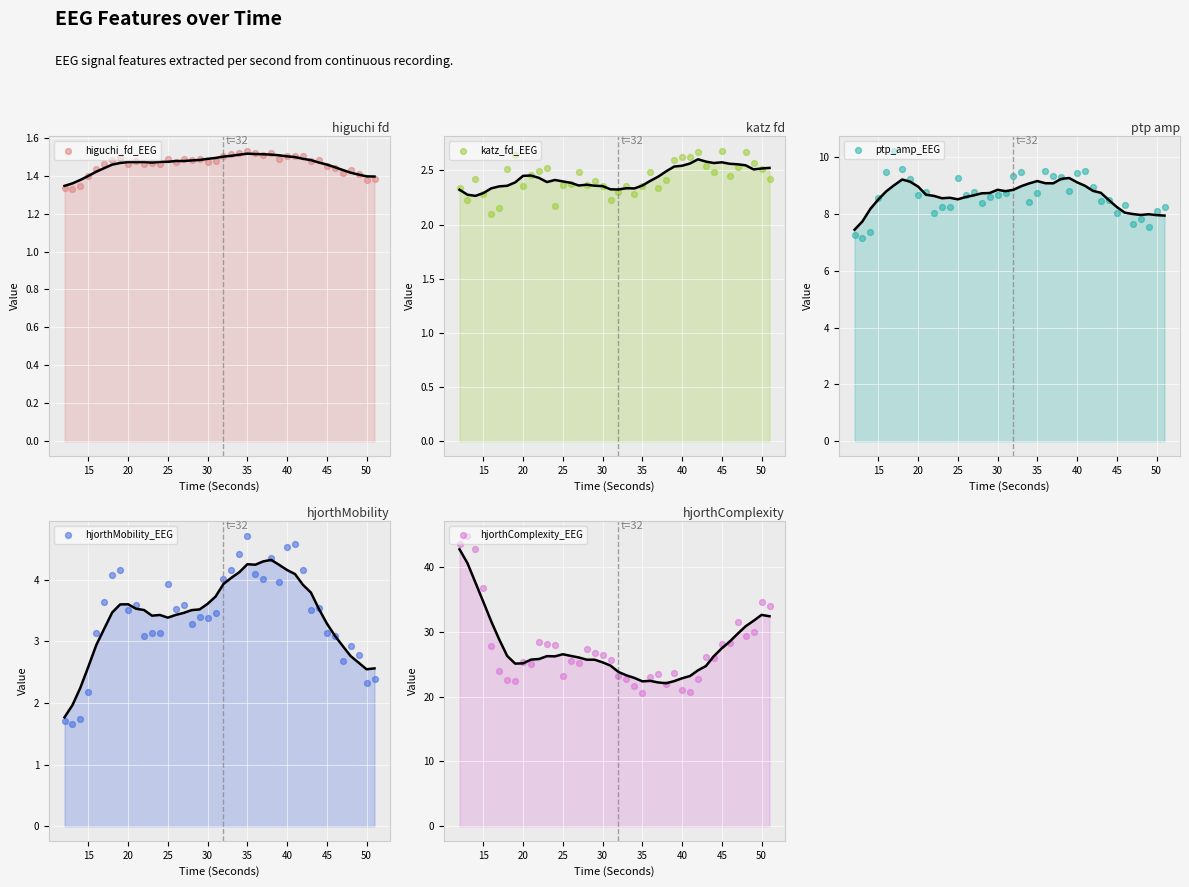

Is the value of higuchi_fd_EEG at 34 greater than the value of ptp_amp_EEG at 34?

No